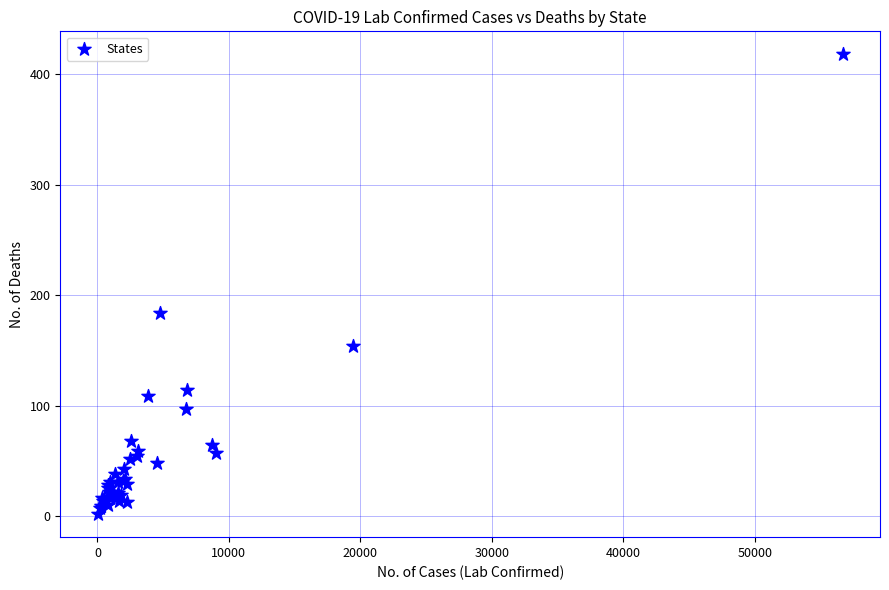

What Y value in the scatter plot is closest to 210?

184